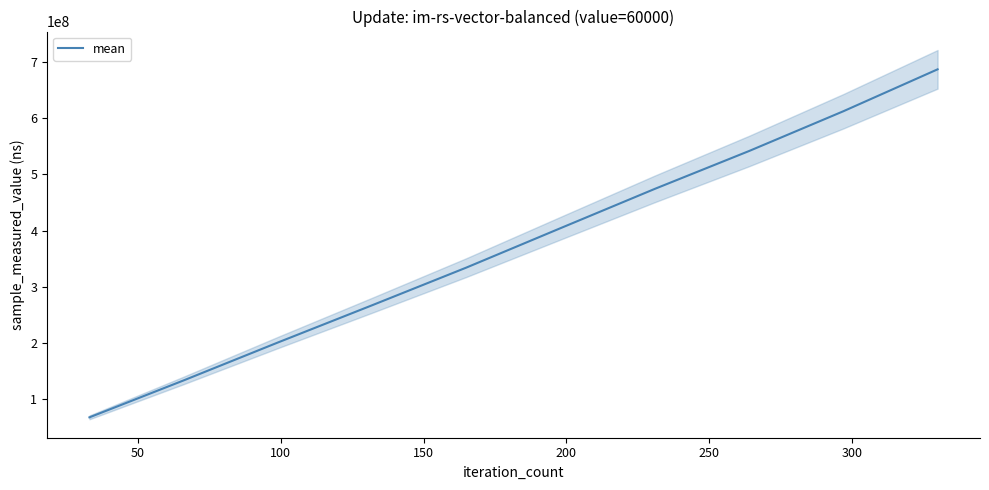

What is the greatest value displayed?

686416743